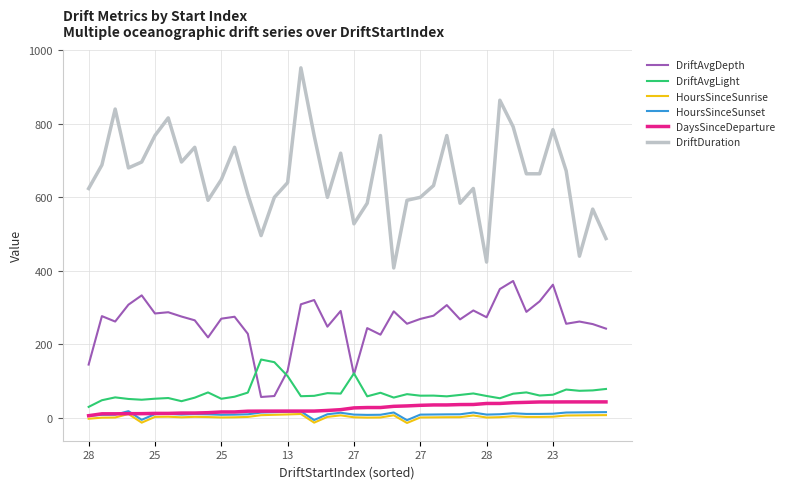

Which series has the widest spread of values?

DriftDuration